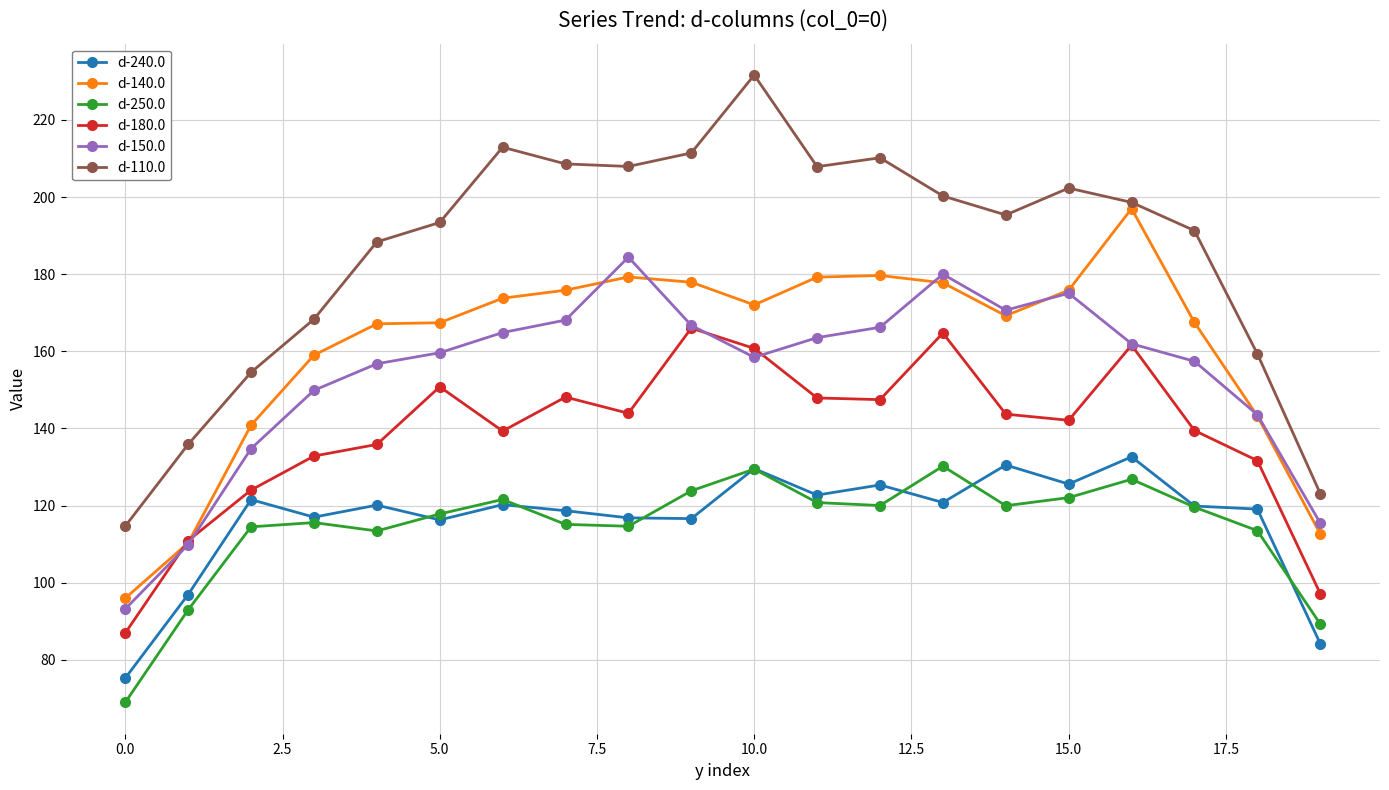

What is the value of the d-110.0 point at the 13th from the left?

210.2